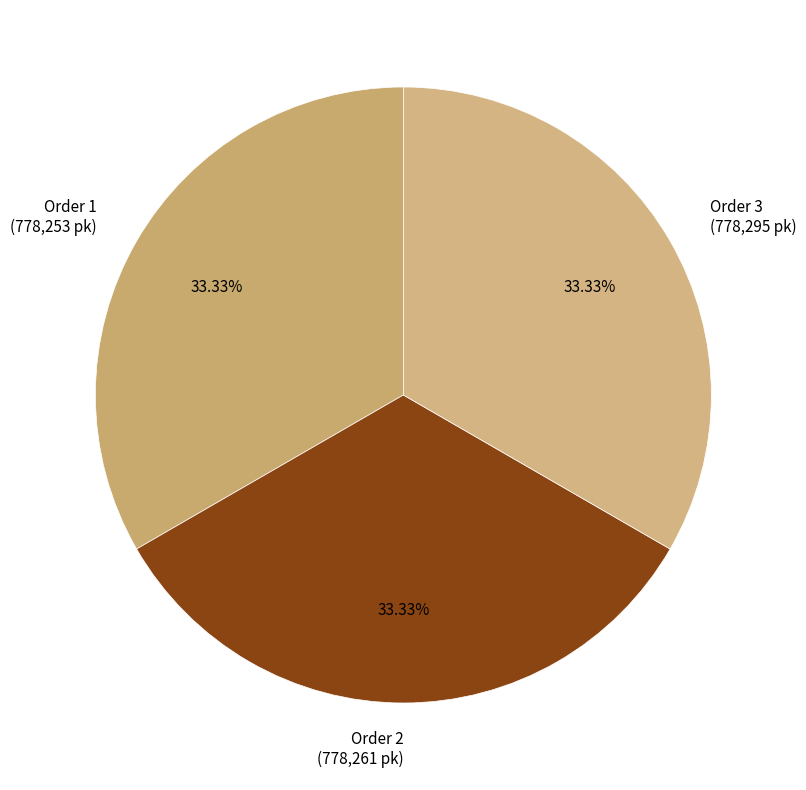

Does any single category account for the majority?

No